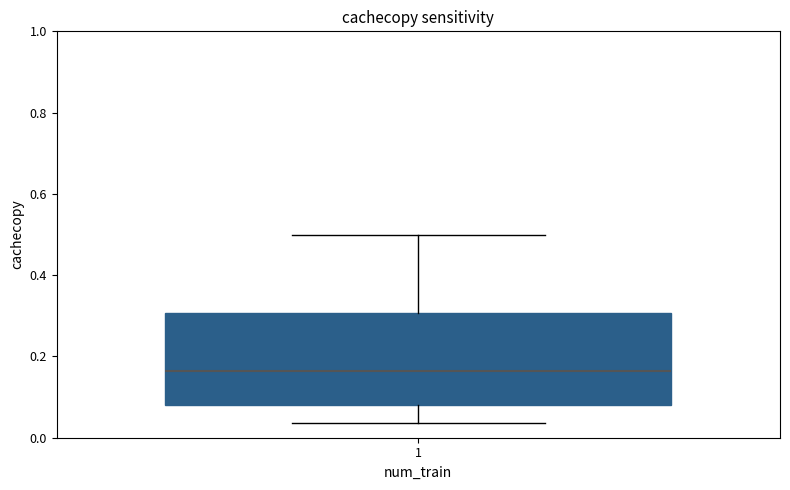

Transcribe this box plot: give where the median line is, the range the box spans, and where the two whiskers end, as read against the y-axis. The values are not printed on the chart, so give them approximately, as read against the axis.

median 0.16, box 0.08 to 0.30, whiskers 0.04 to 0.50